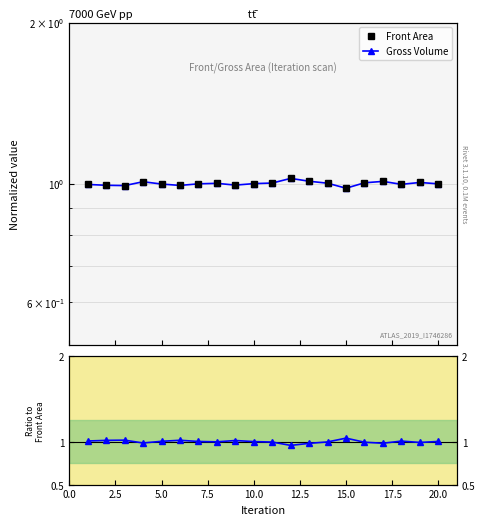

Is it true that Front Area equals 1.4 at 12?

False